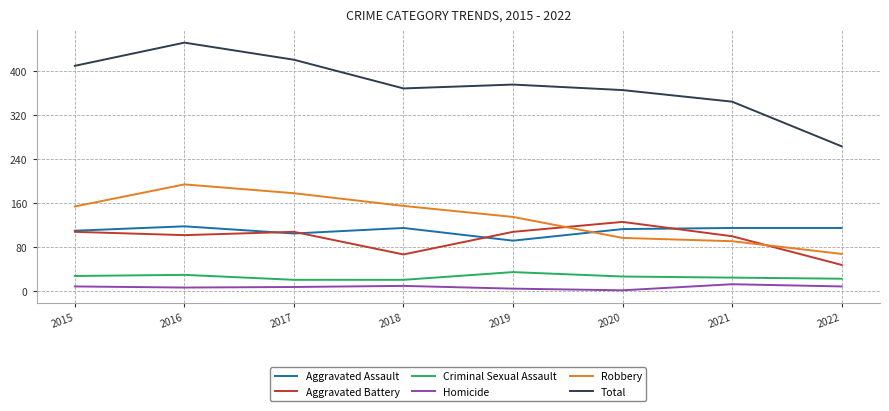

True or false: Homicide and Aggravated Battery cross at least once.

False